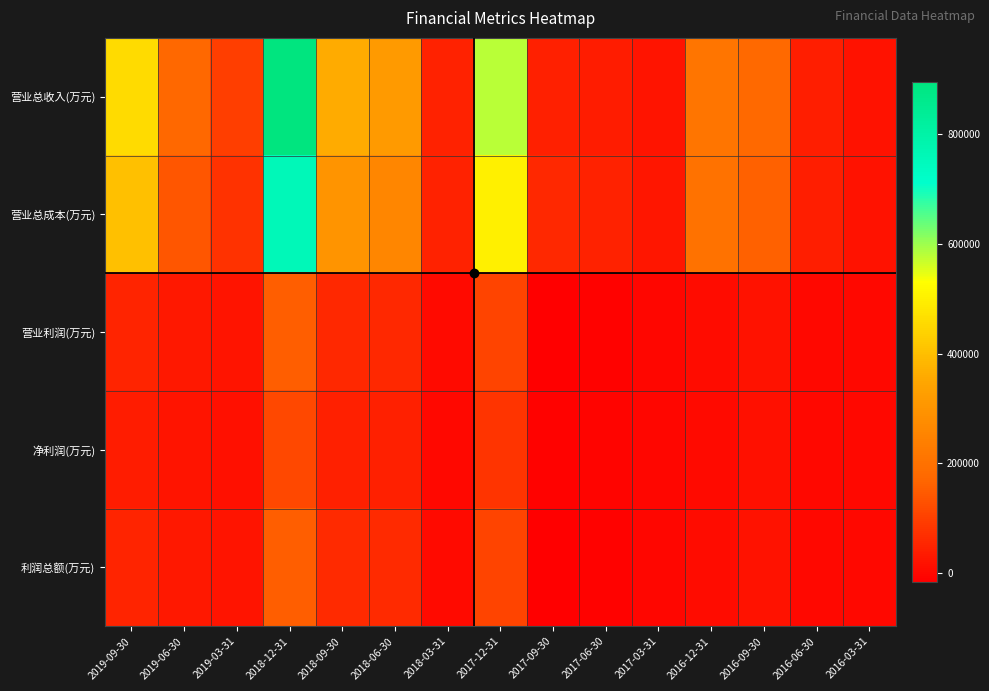

Rank the series by their maximum value, from lowest to highest.

净利润(万元), 营业利润(万元), 利润总额(万元), 营业总成本(万元), 营业总收入(万元)